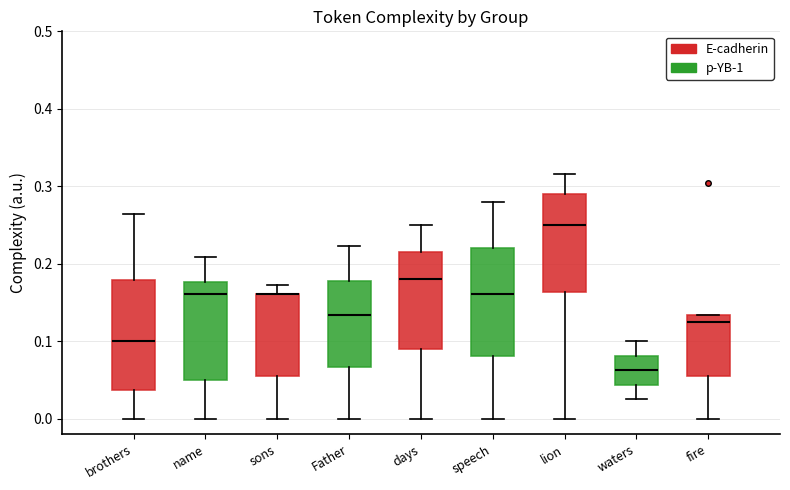

Reading left to right, transcribe this box plot: for each box, give where its median line is, the range the box spans, and where its two whiskers end, as read against the y-axis. The values are not printed on the chart, so give them approximately, as read against the axis.

brothers: median 0.10, box 0.04 to 0.18, whiskers 0.00 to 0.26
name: median 0.16, box 0.05 to 0.18, whiskers 0.00 to 0.21
sons: median 0.16 (drawn on the box's upper edge), box 0.06 to 0.16, whiskers 0.00 to 0.17
Father: median 0.13, box 0.07 to 0.18, whiskers 0.00 to 0.22
days: median 0.18, box 0.09 to 0.22, whiskers 0.00 to 0.25
speech: median 0.16, box 0.08 to 0.22, whiskers 0.00 to 0.28
lion: median 0.25, box 0.16 to 0.29, whiskers 0.00 to 0.32
waters: median 0.06, box 0.04 to 0.08, whiskers 0.03 to 0.10
fire: median 0.13 (just below the box's upper edge), box 0.06 to 0.13, whiskers 0.00 to 0.13